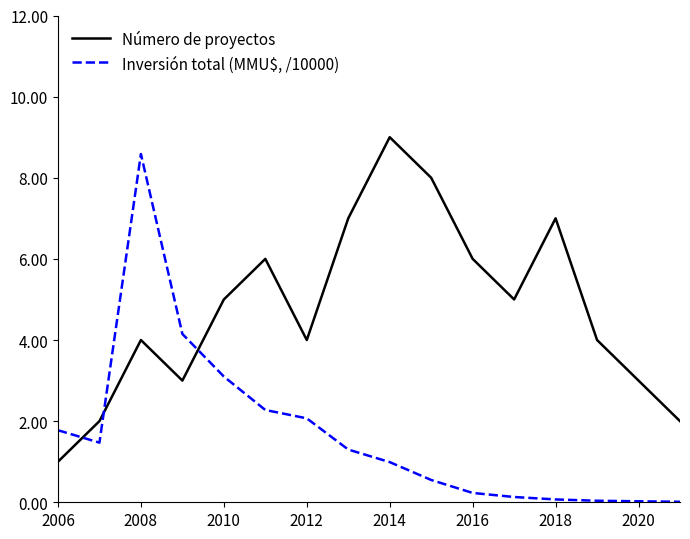

True or false: Inversión total (MMU$, /10000) and Número de proyectos intersect in this chart.

True